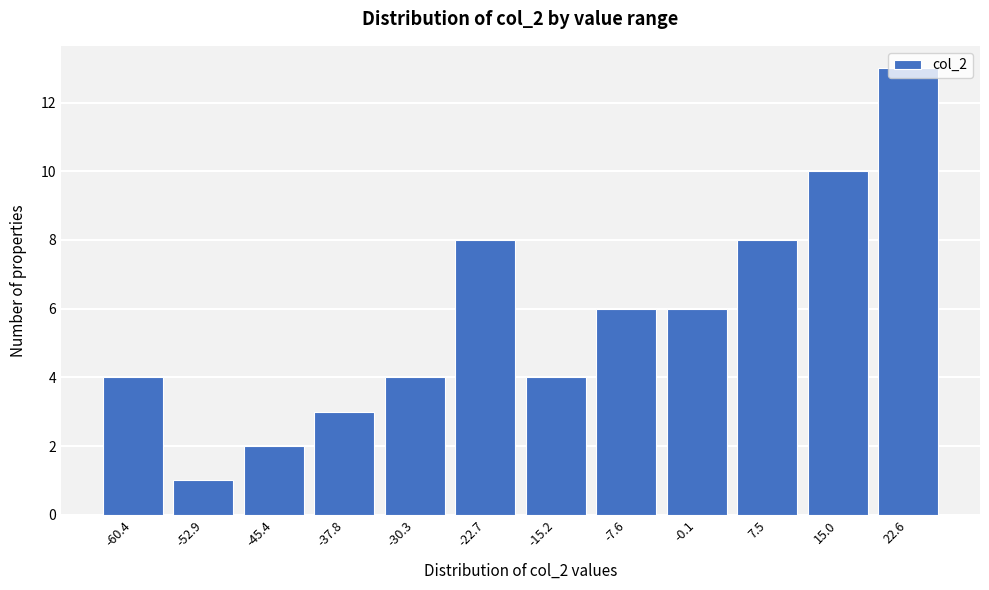

Approximately how many times larger is the value at -15.2 compared to 22.6?

0.3